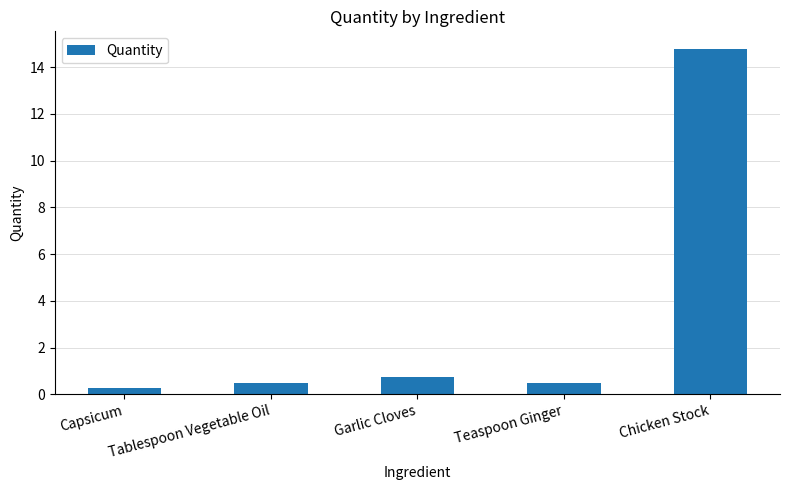

Which label corresponds to the largest value in the chart?

Chicken Stock